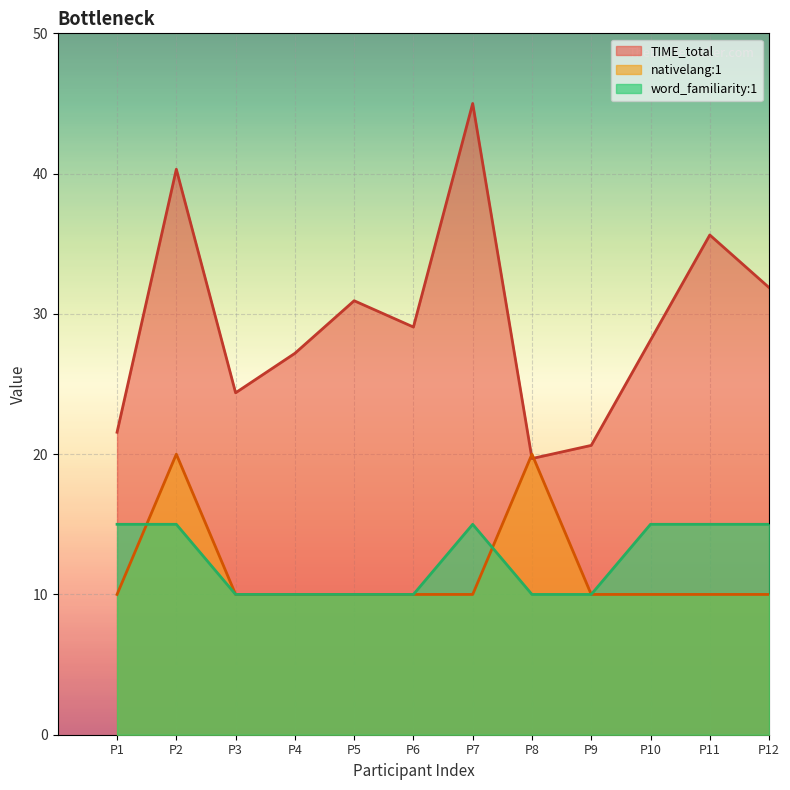

At which category is the sum across all series the highest?

P2